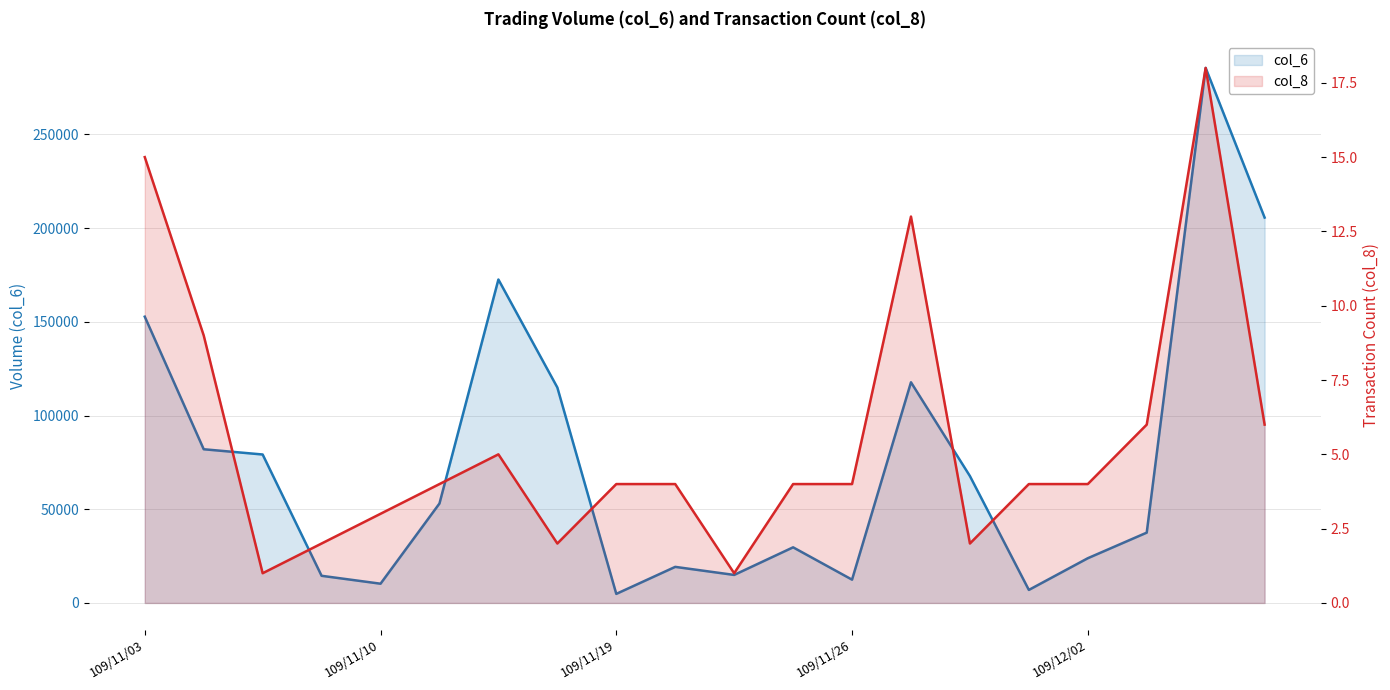

Read the col_6 value at 109/11/03.

152730